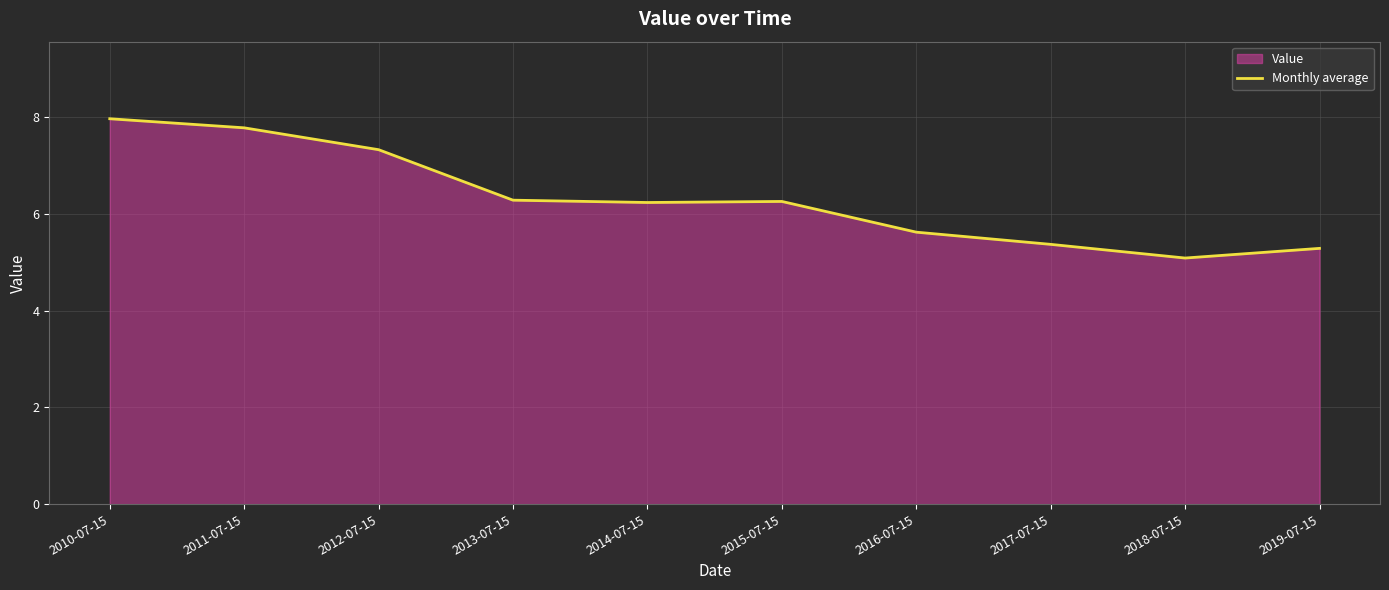

What is the difference between the values at 2017-07-15 and 2015-07-15?

0.9